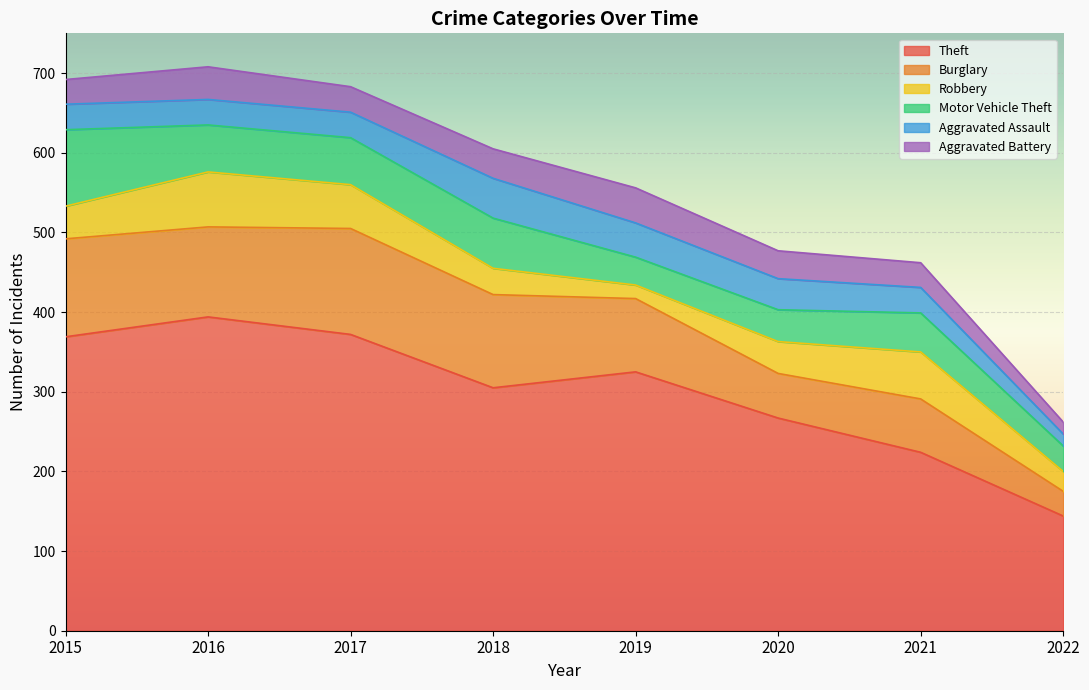

Where is the first local maximum for Burglary?

2017